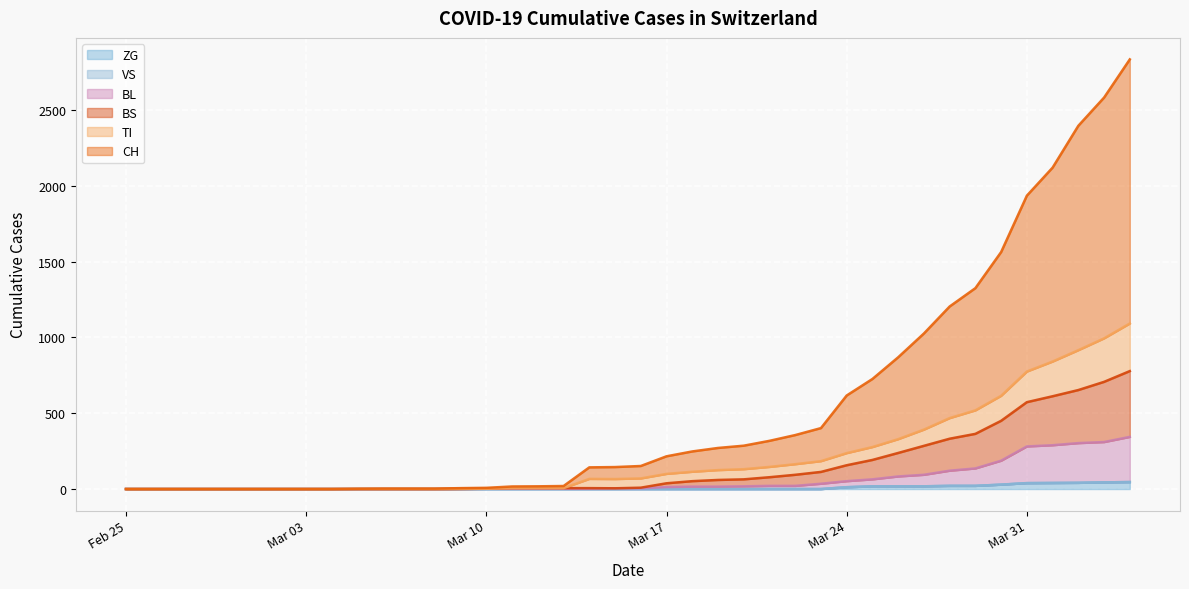

Does the chart display data point markers on the line(s)?

No